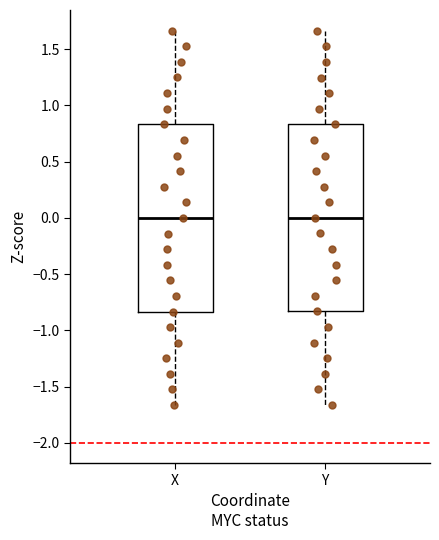

Where does the lower whisker of the box for X end on the y-axis? The values are not printed on the chart, so give them approximately, as read against the axis.

-1.65